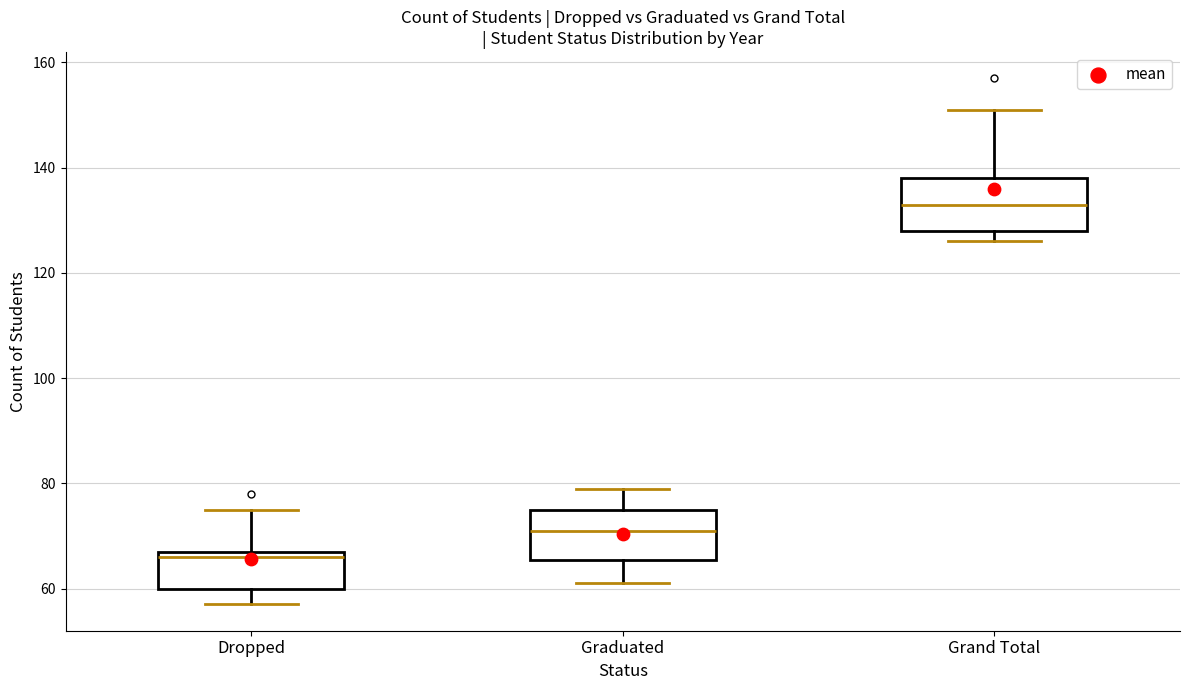

Reading left to right, read every box against the y-axis: the position of its median line, the range the box covers, and the ends of its whiskers. The values are not printed on the chart, so give them approximately, as read against the axis.

Dropped: median 66, box 60 to 68, whiskers 58 to 76
Graduated: median 72, box 66 to 76, whiskers 62 to 80
Grand Total: median 134, box 128 to 138, whiskers 126 to 152